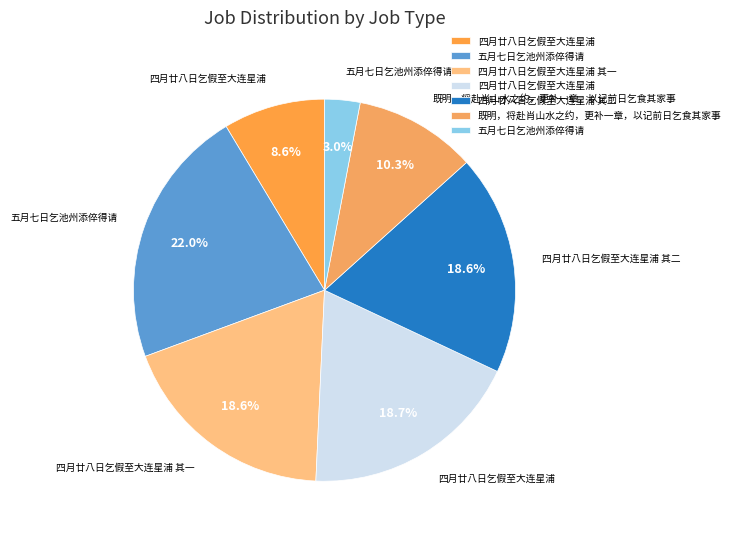

To the nearest percent, what is the difference between the largest and smallest slice percentages?

19%